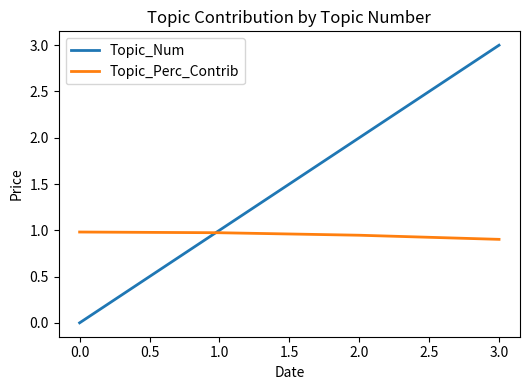

At which category is the sum across all series the highest?

3.0